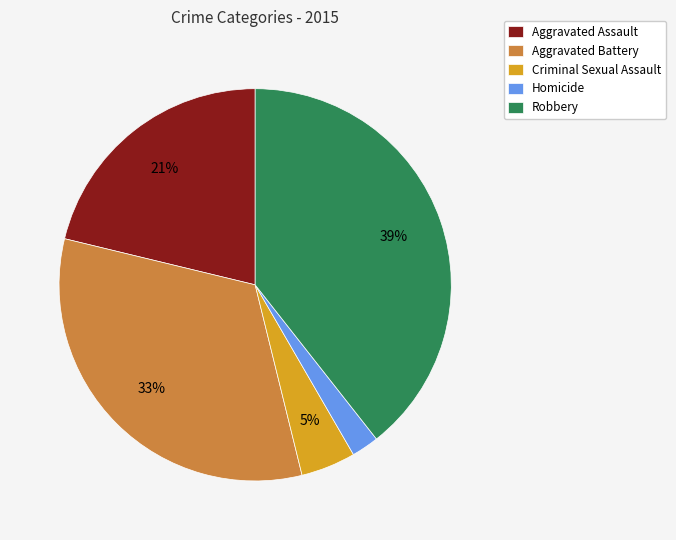

To the nearest percent, what is the difference between the largest and smallest slice percentages?

37%